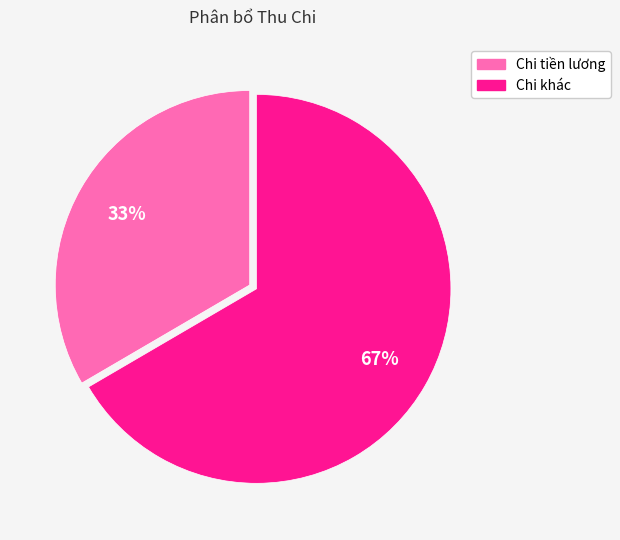

How many segments does this pie chart have?

2